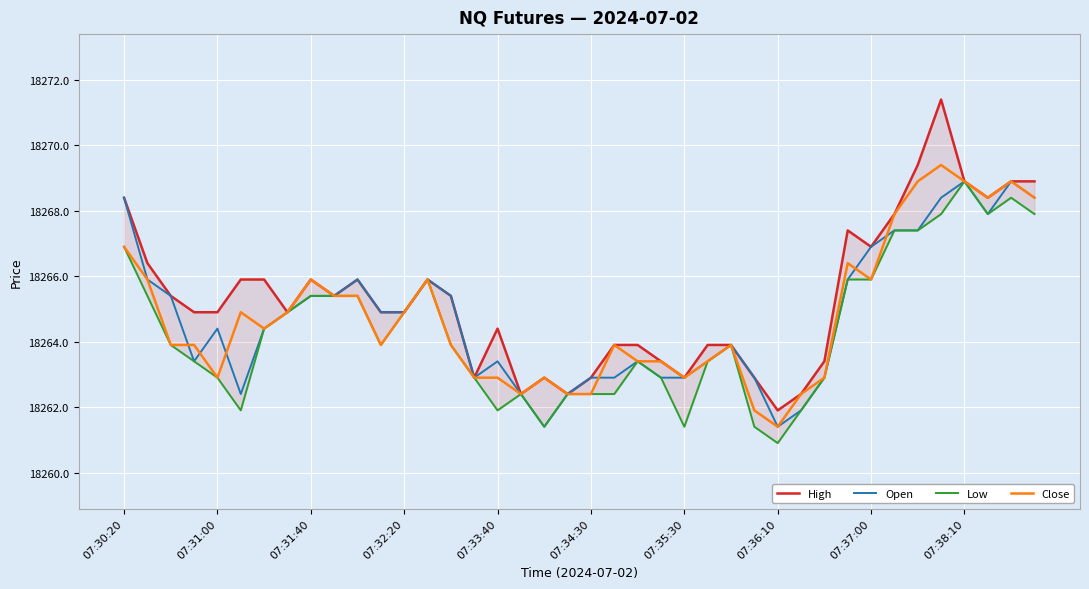

How many lines are shown in the chart?

4